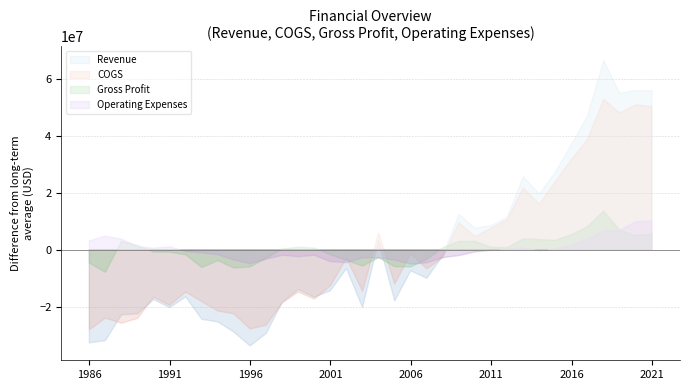

How many lines are shown in the chart?

4